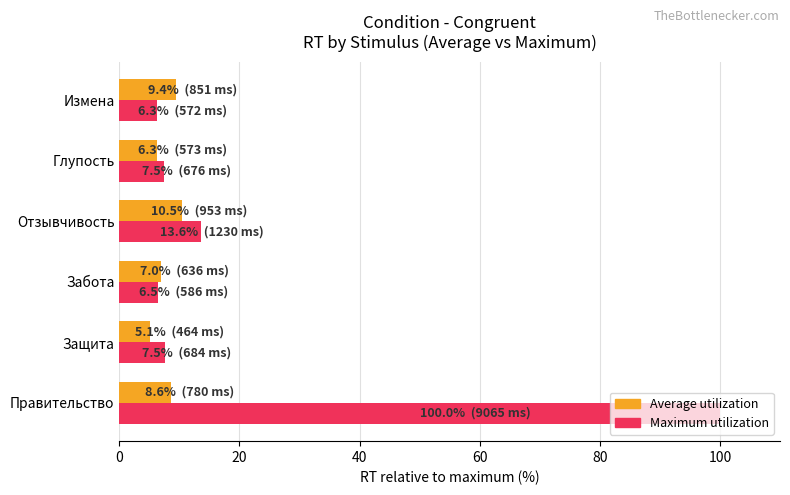

How many values in the Maximum utilization series exceed 7?

4